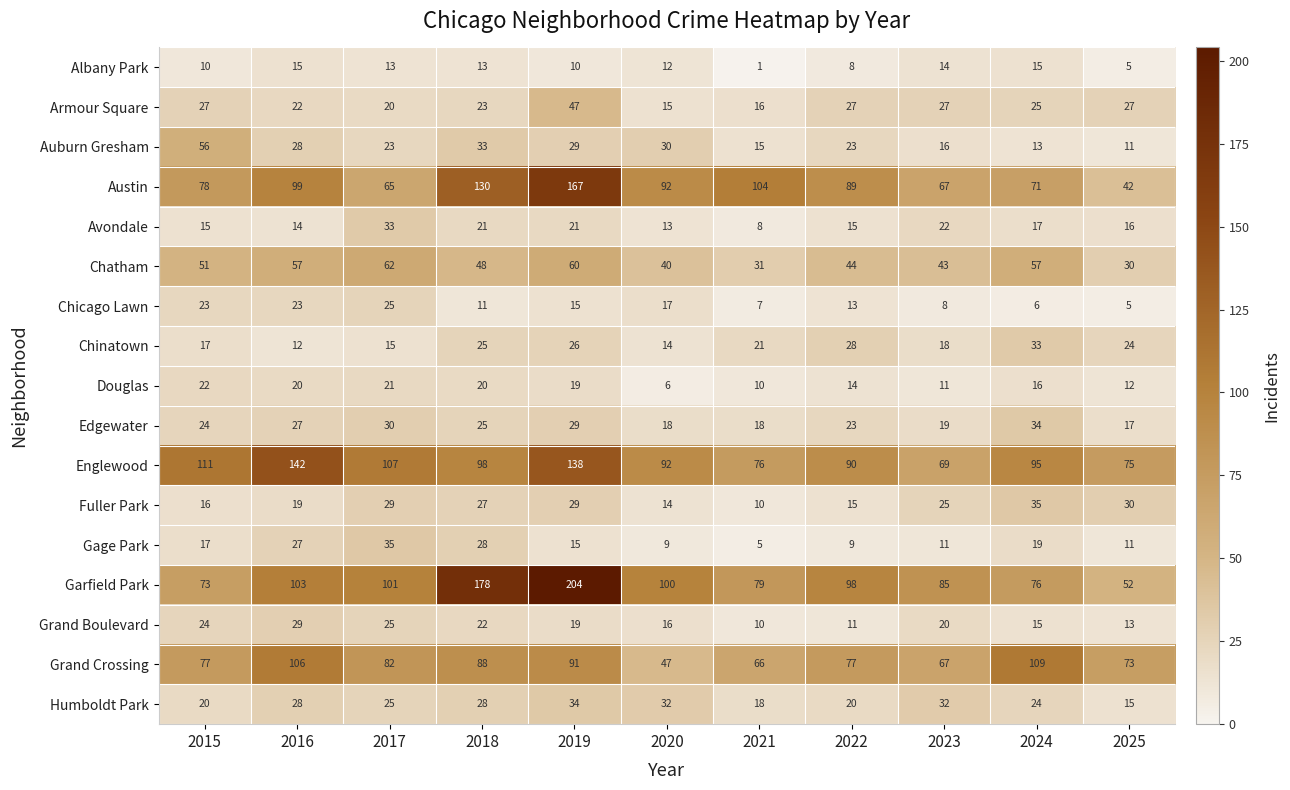

What is the difference between the highest and lowest values at 2018?

167